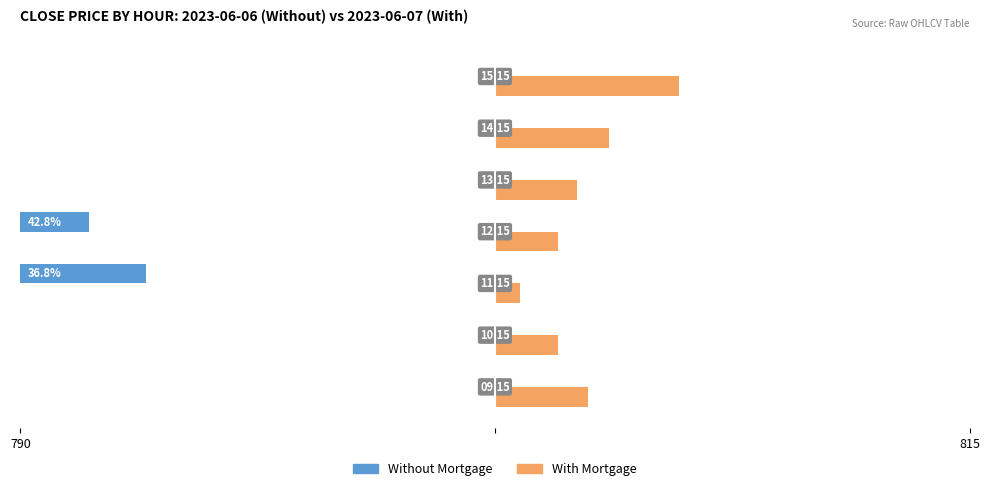

How many values in the Without Mortgage series exceed 0?

2